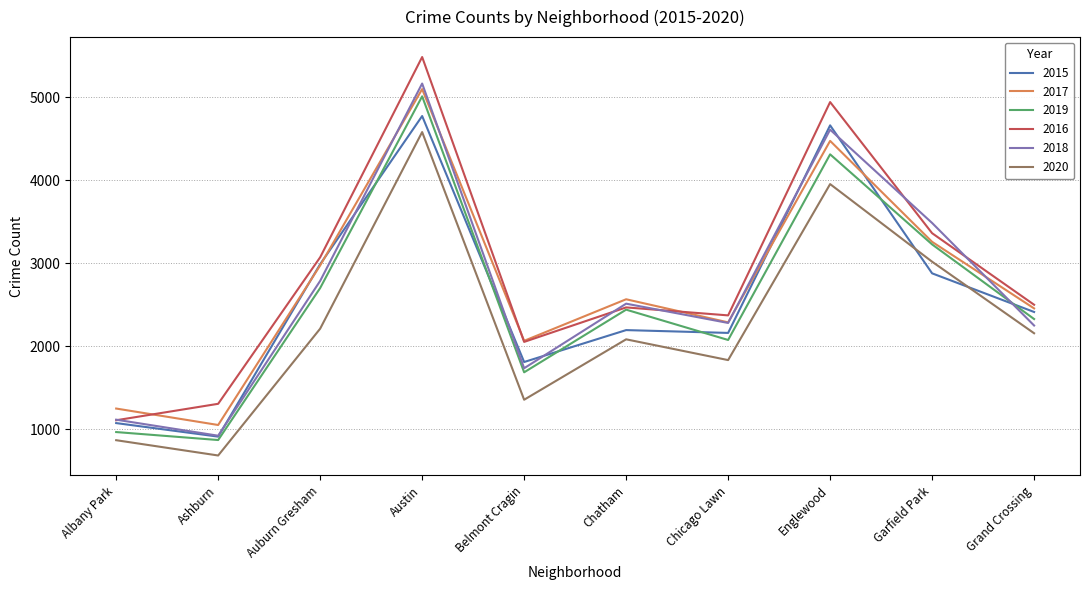

Which series has the largest total across all categories?

2016